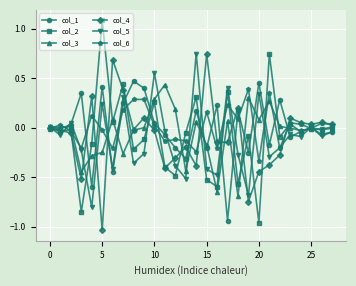

What is the minimum value for col_5?

-0.8